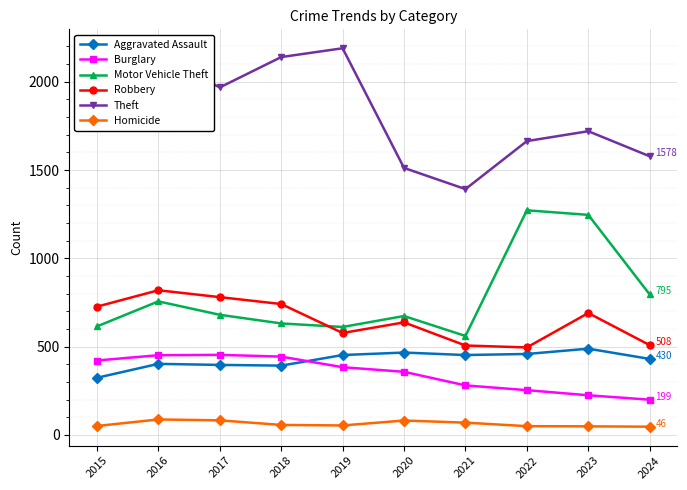

At how many categories does at least one series exceed 1332?

10